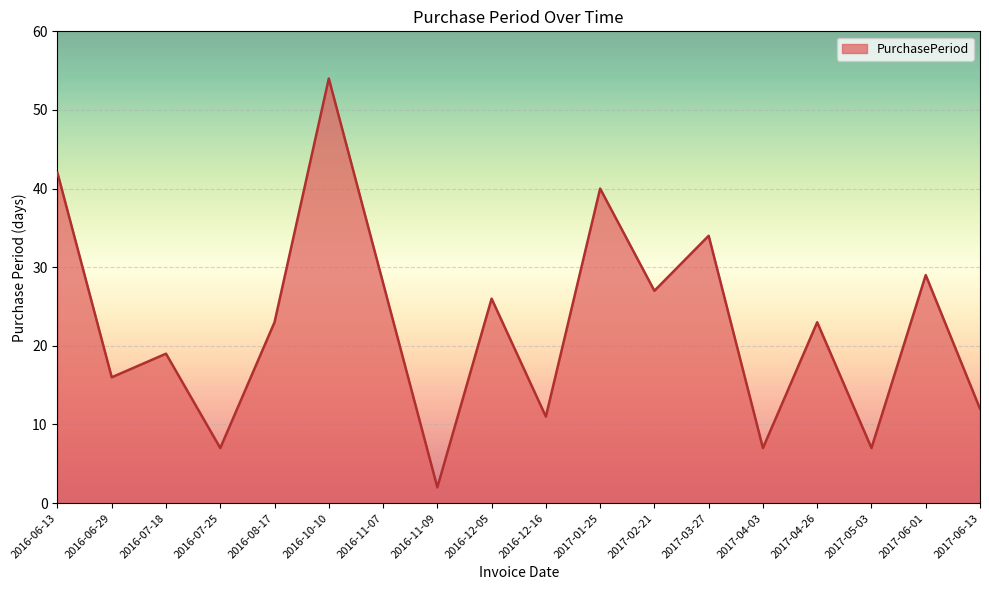

Which label corresponds to the largest value in the chart?

2016-10-10